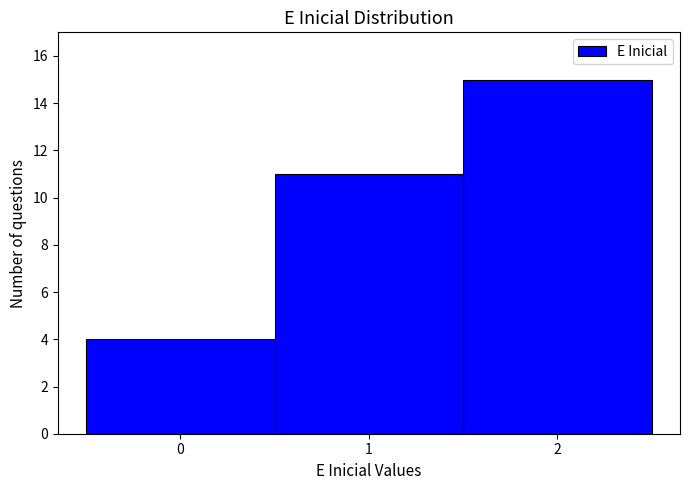

Over which range of the x-axis is the bar tallest?

1.5 to 2.5